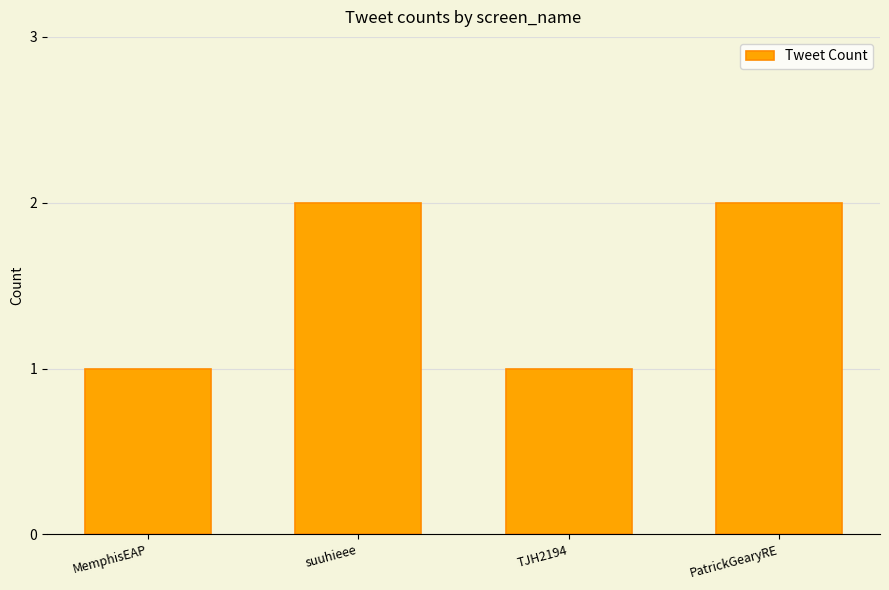

Reading left to right, transcribe all the data shown in this chart.

MemphisEAP=1	suuhieee=2	TJH2194=1	PatrickGearyRE=2